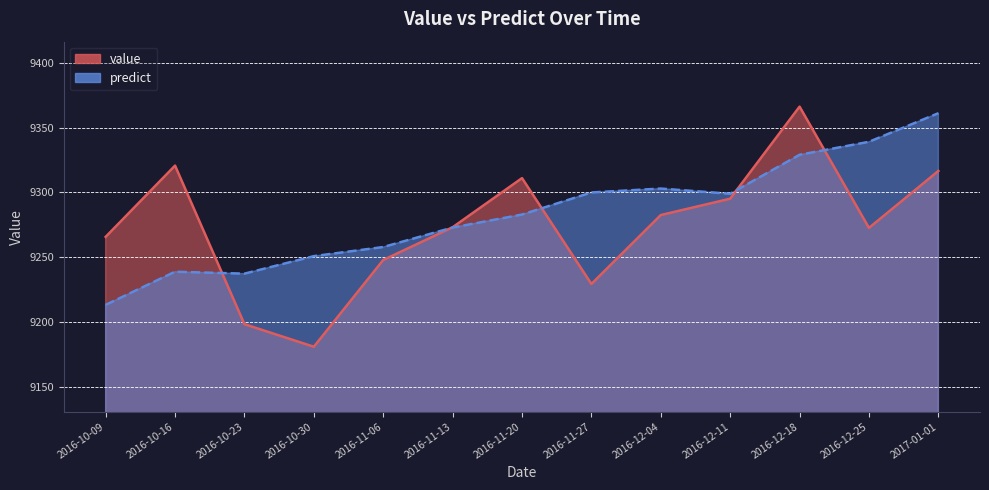

True or false: value has more than 1 interior local peaks.

True